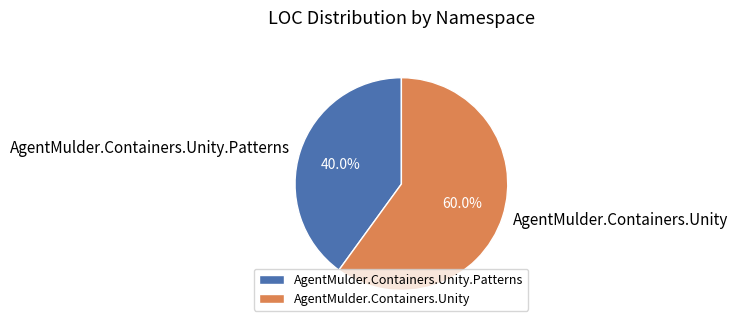

Is it true that AgentMulder.Containers.Unity is 60% of the pie?

True